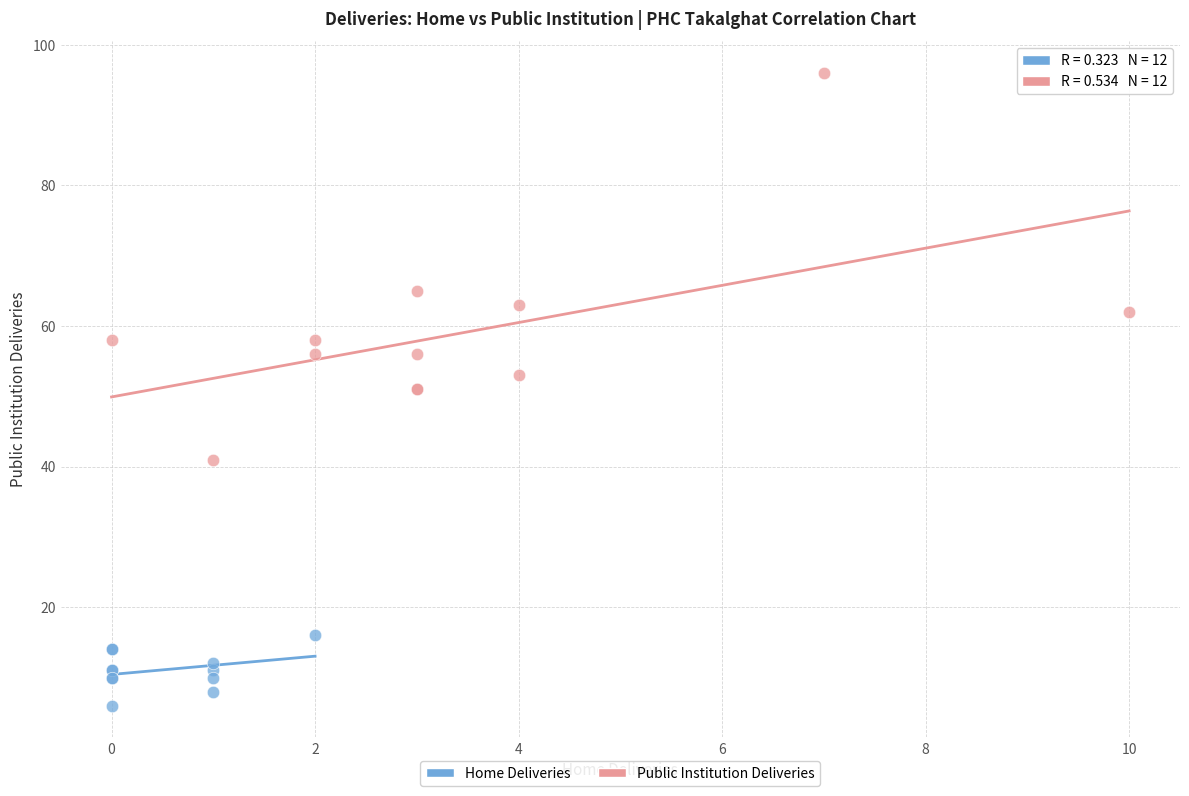

Which series reaches the minimum Y coordinate?

Home Deliveries